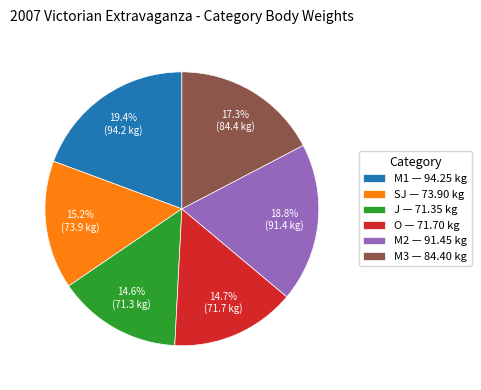

To the nearest percent, what is the combined percentage of O and M3?

32%